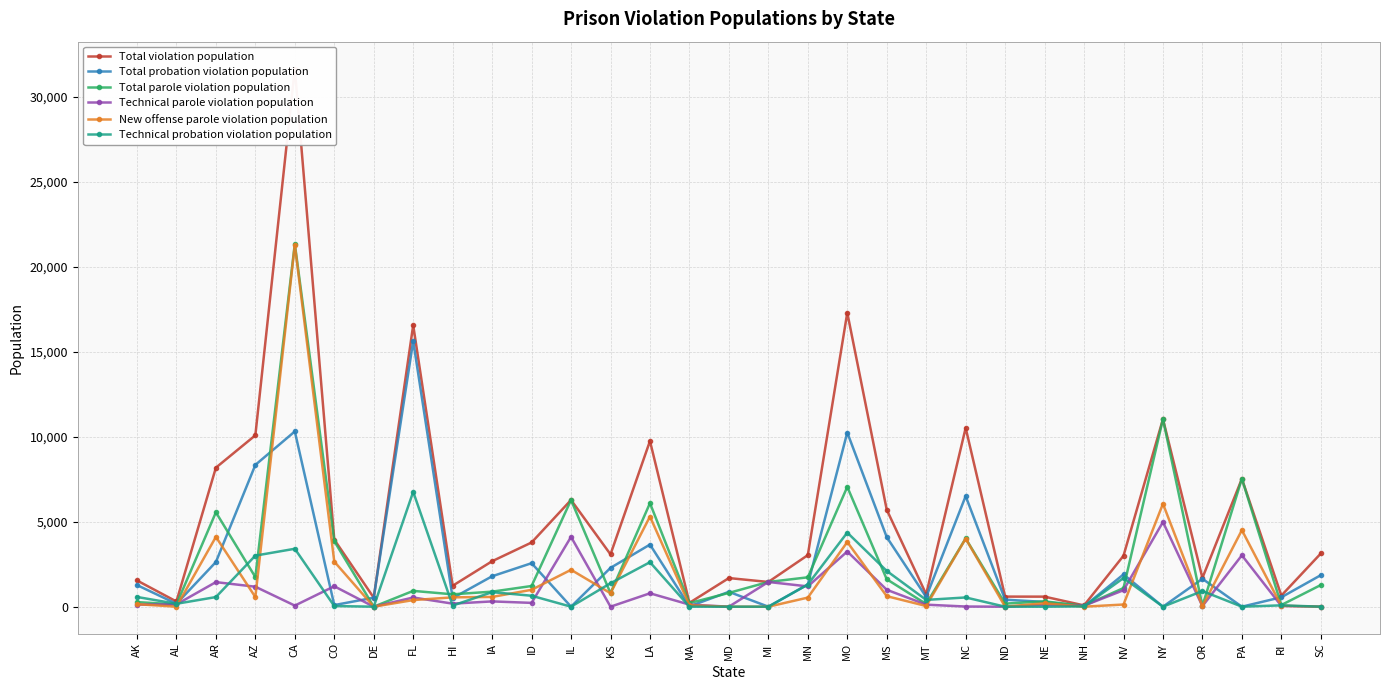

True or false: Total violation population and Technical probation violation population cross at least once.

False